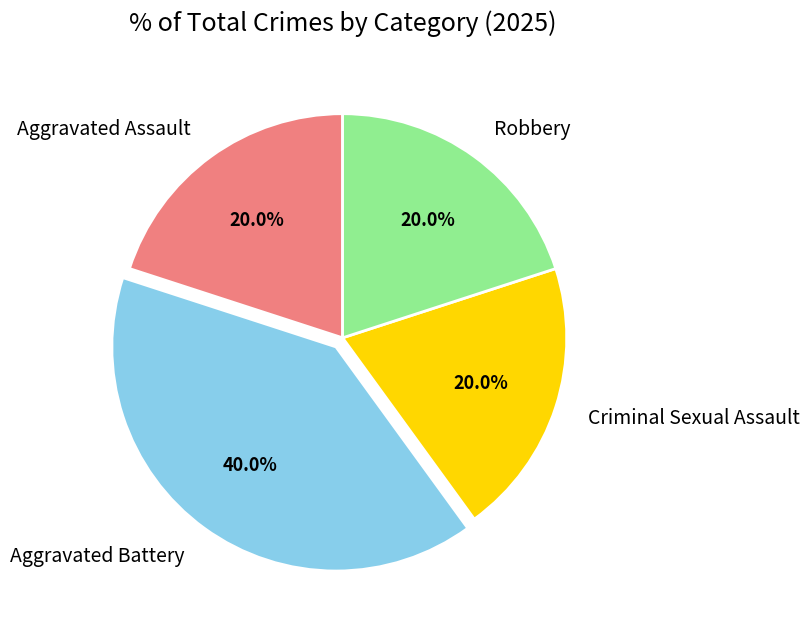

To the nearest percent, what is the combined percentage of Aggravated Battery and Robbery?

60%